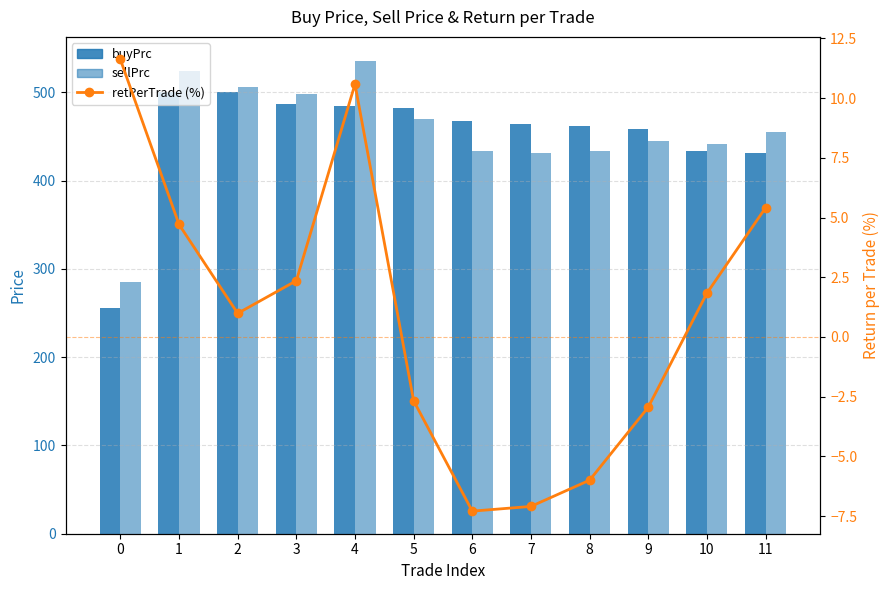

The retPerTrade (%) series shows 4.7 at 1. True or false?

True